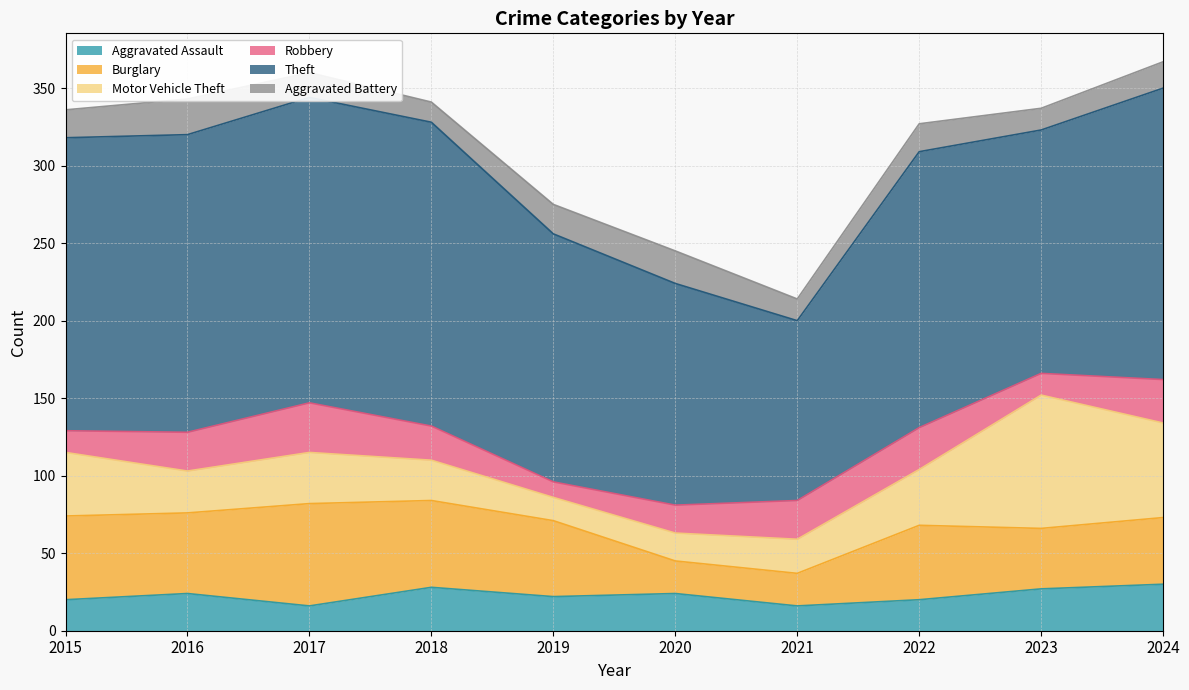

At which label does Burglary first exceed 49?

2015